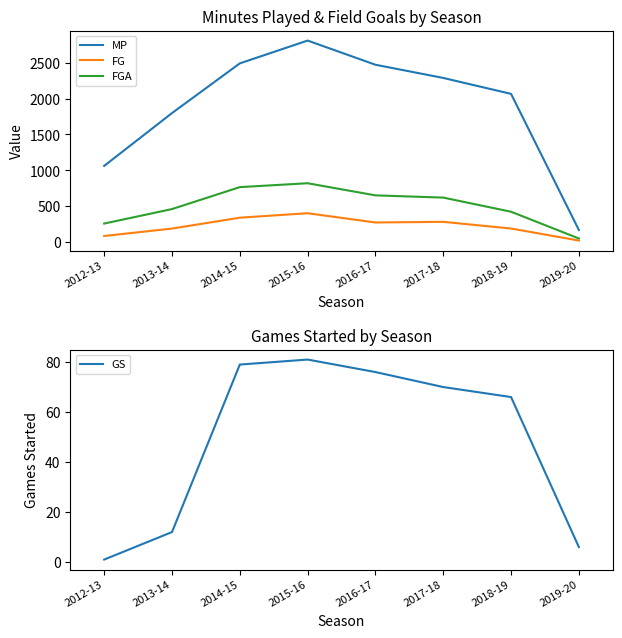

In MP, how many points are higher than both neighbors (excluding endpoints)?

1